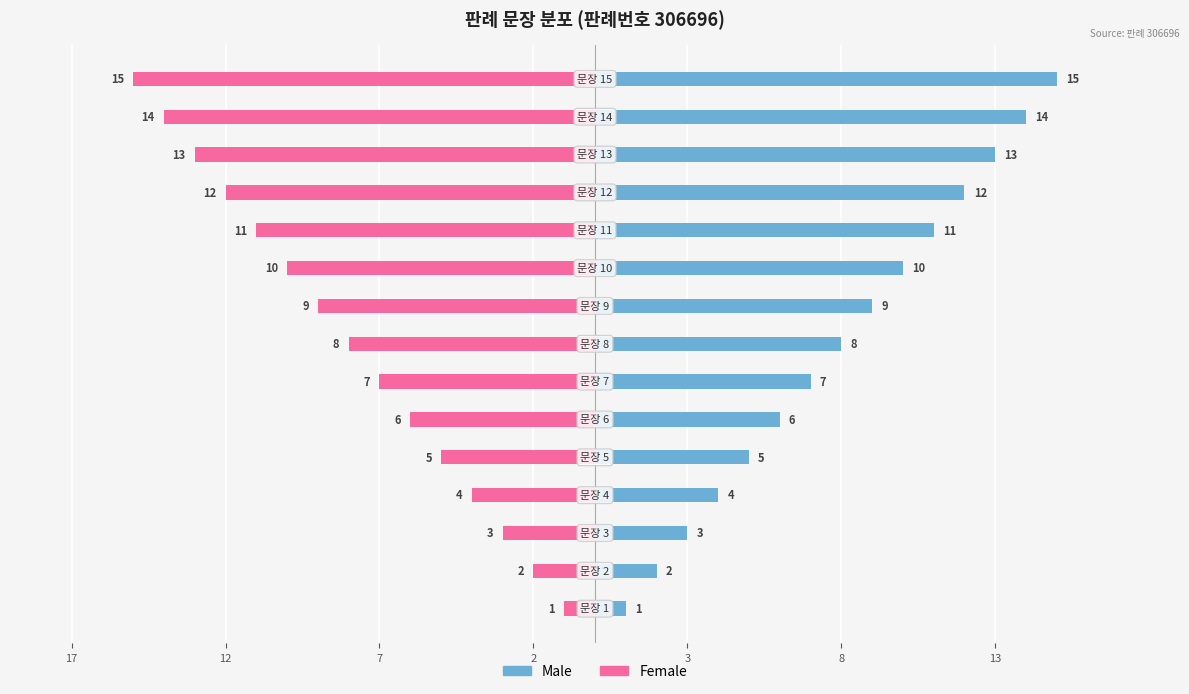

Reading right to left, extract all data points from this chart.

Male: 15	14	13	12	11	10	9	8	7	6	5	4	3	2	1
Female: -15	-14	-13	-12	-11	-10	-9	-8	-7	-6	-5	-4	-3	-2	-1